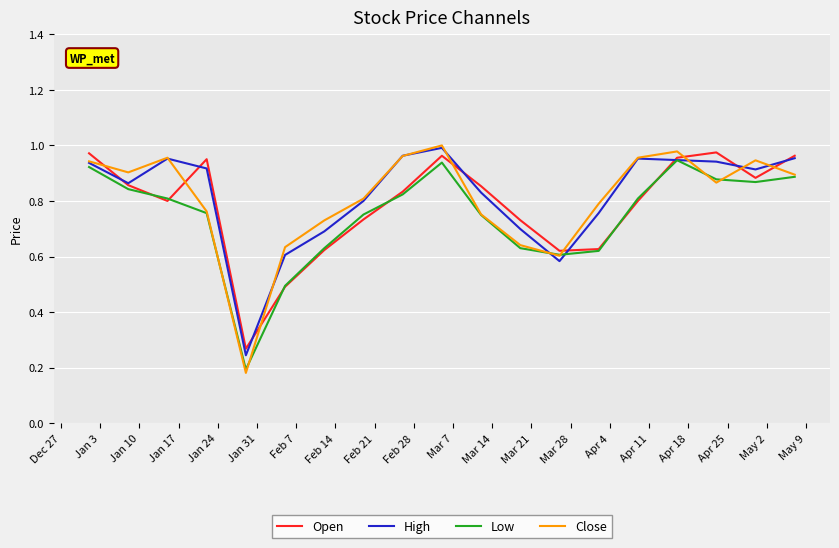

After their last crossing, which series has the higher values: Open or Close?

Open